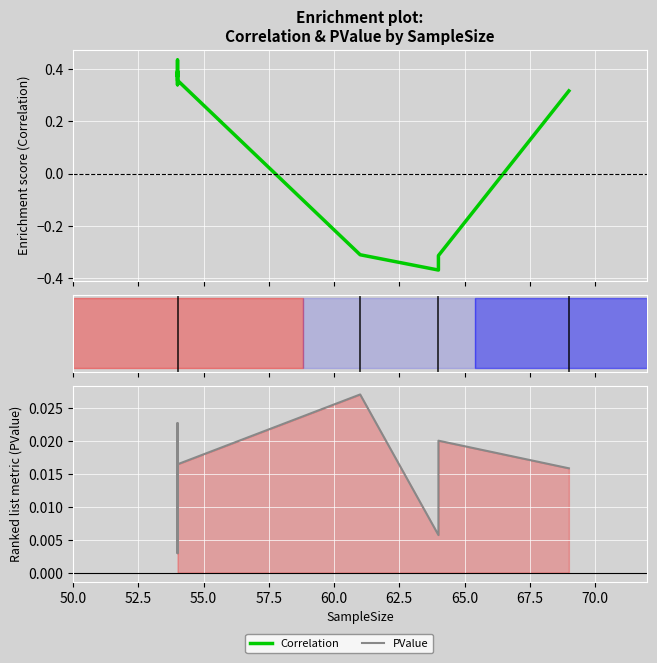

What is the minimum value shown in the chart?

-0.4